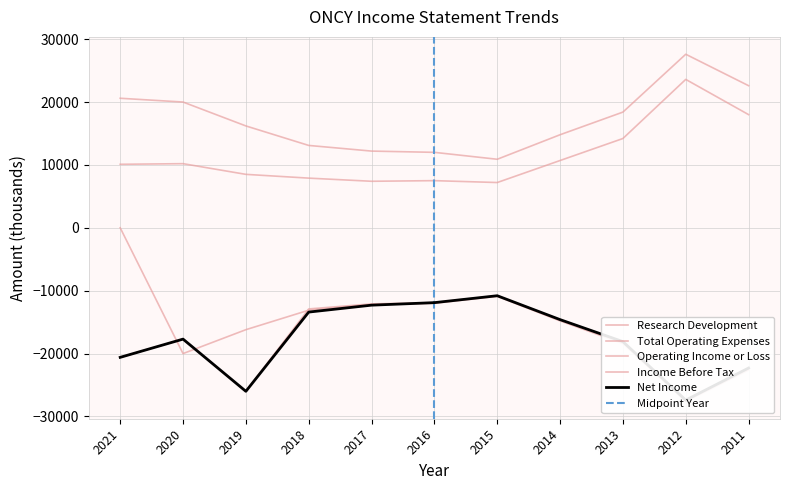

Which series has the widest spread of values?

Operating Income or Loss